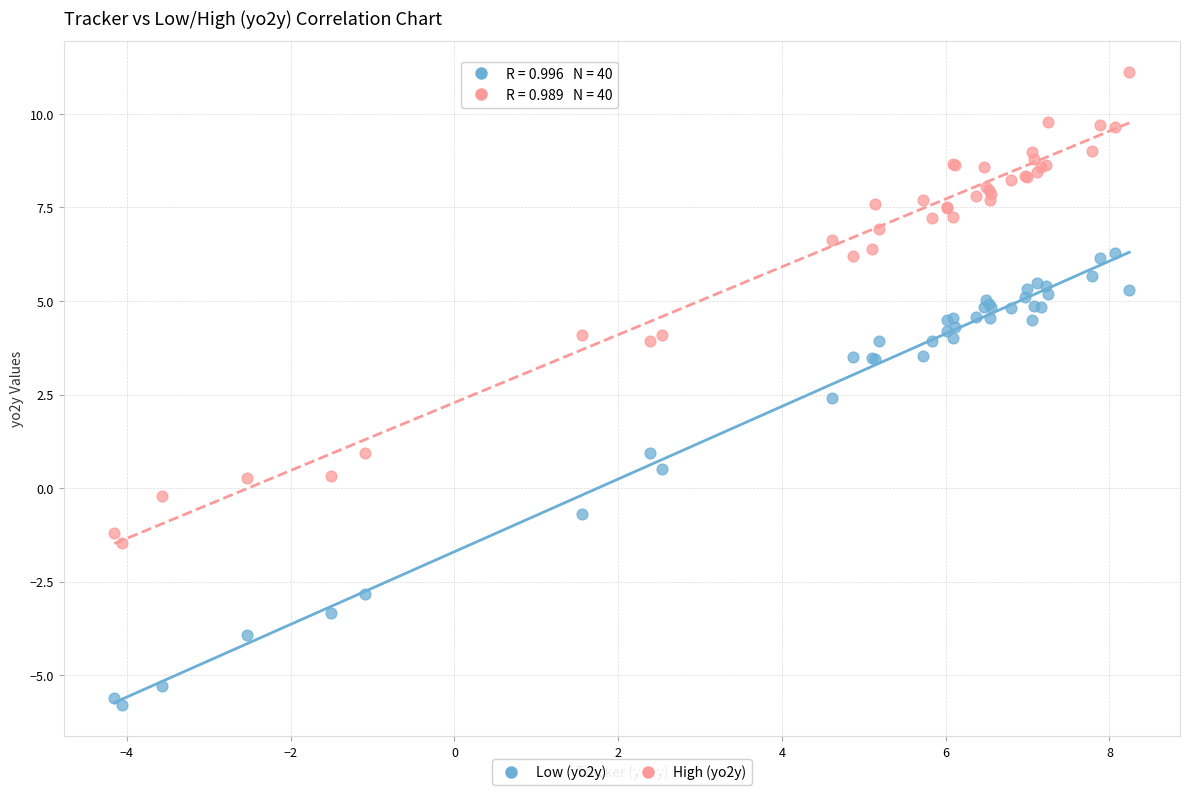

Across all series, what Y value is closest to 2?

2.4